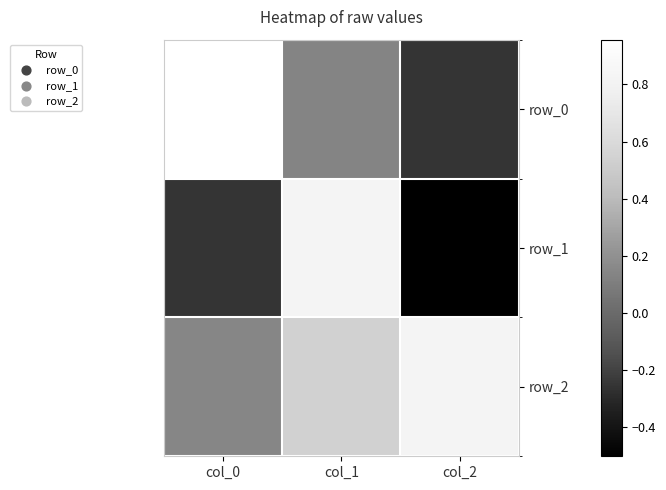

List the series in order of their overall mean, highest first.

row_2, row_0, row_1